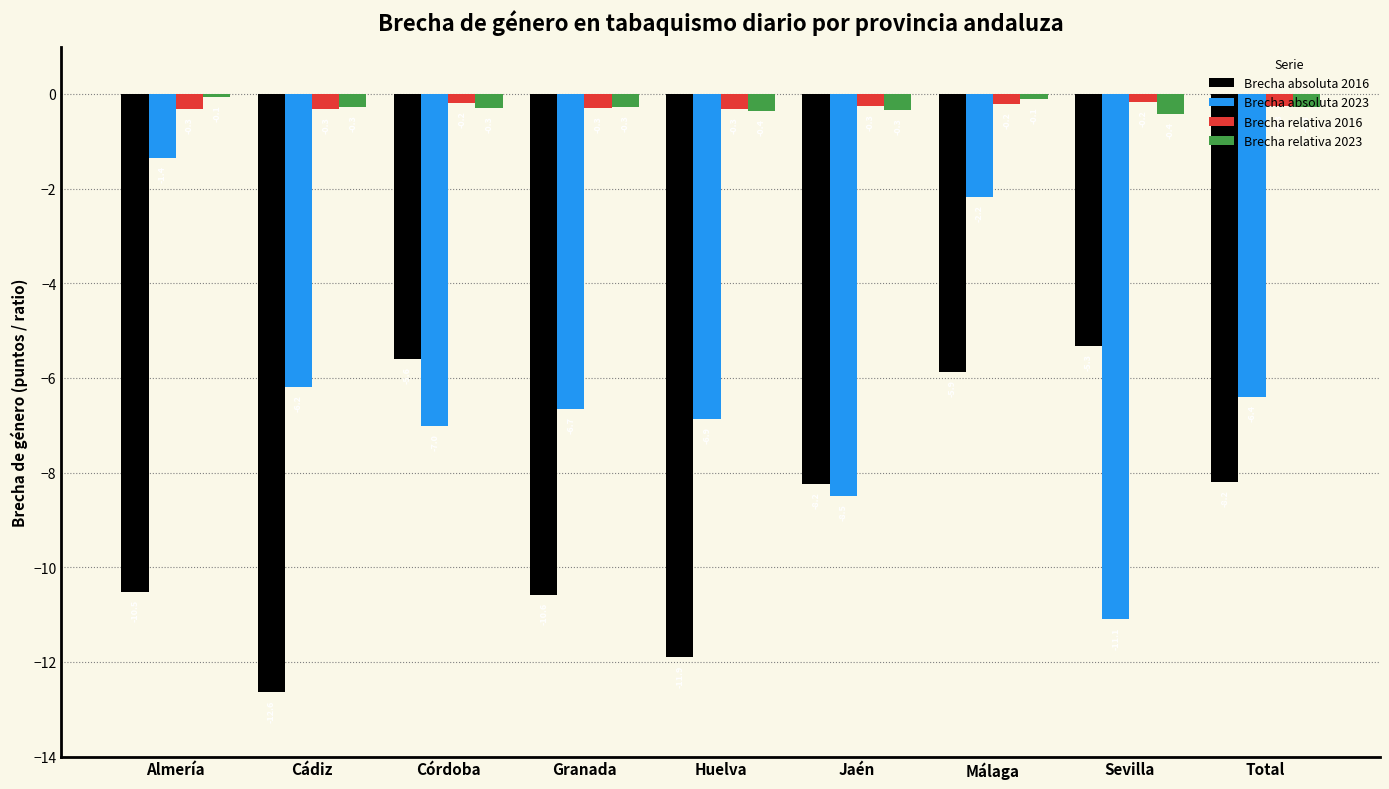

Which label corresponds to the smallest value in the chart?

Cádiz